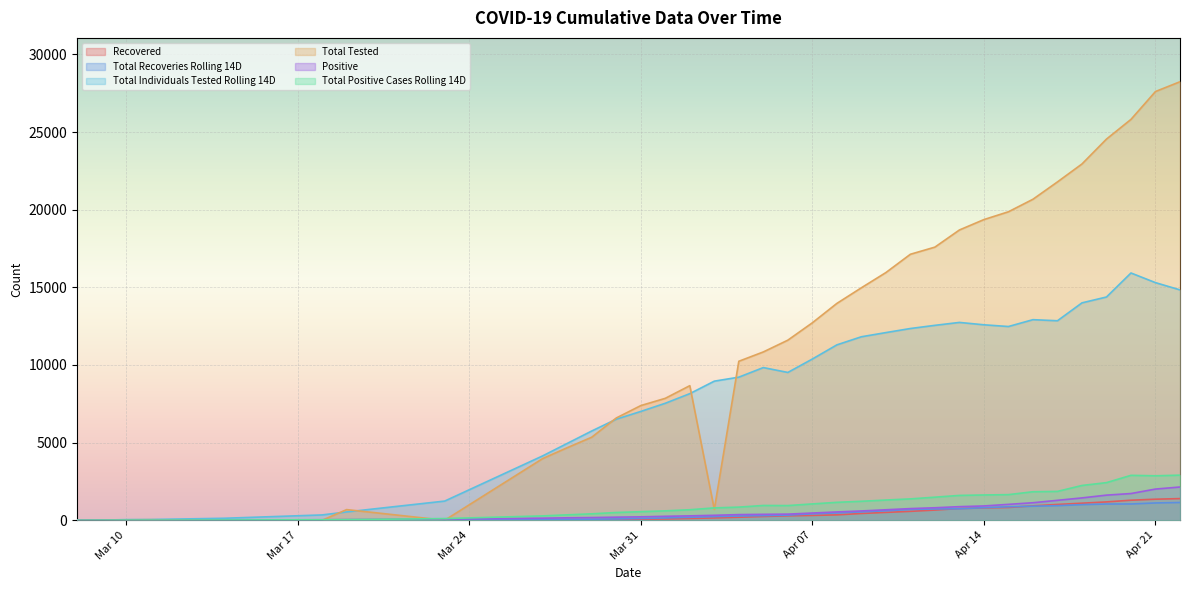

What is the average value of the Total Tested series?

11126